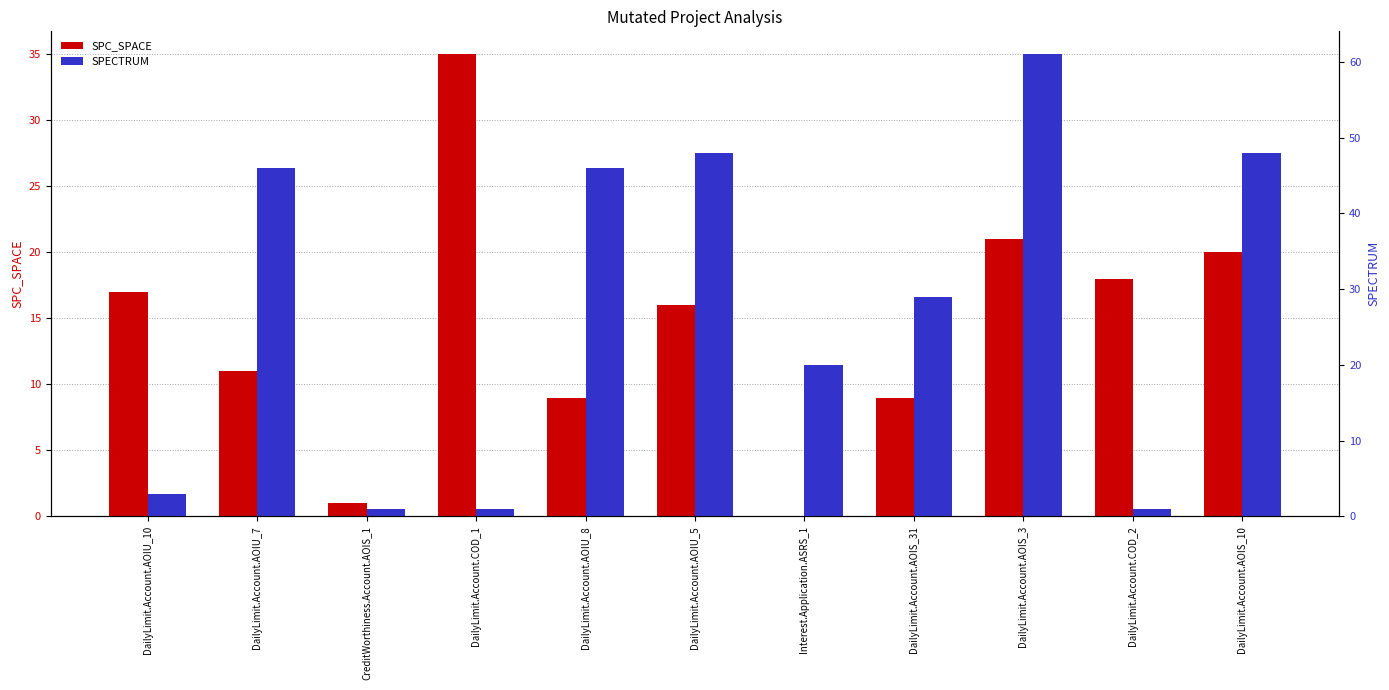

List the series in order of their overall mean, highest first.

SPECTRUM, SPC_SPACE